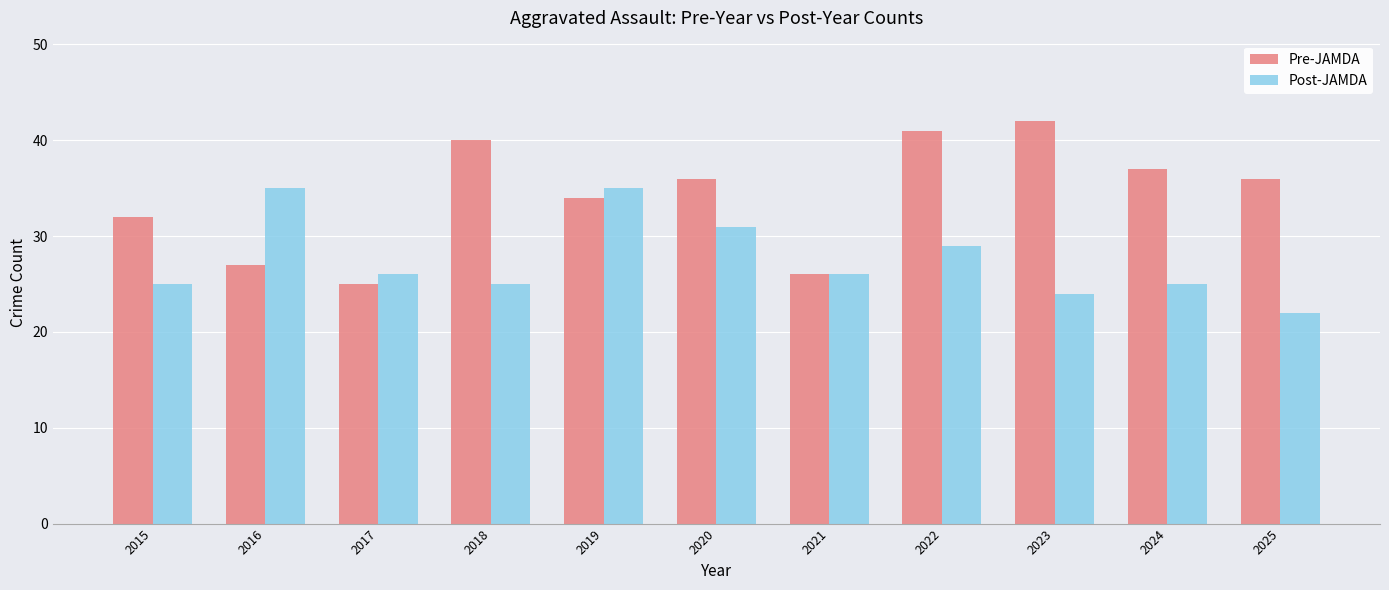

Which category has the lowest value in the Pre-JAMDA series?

2017